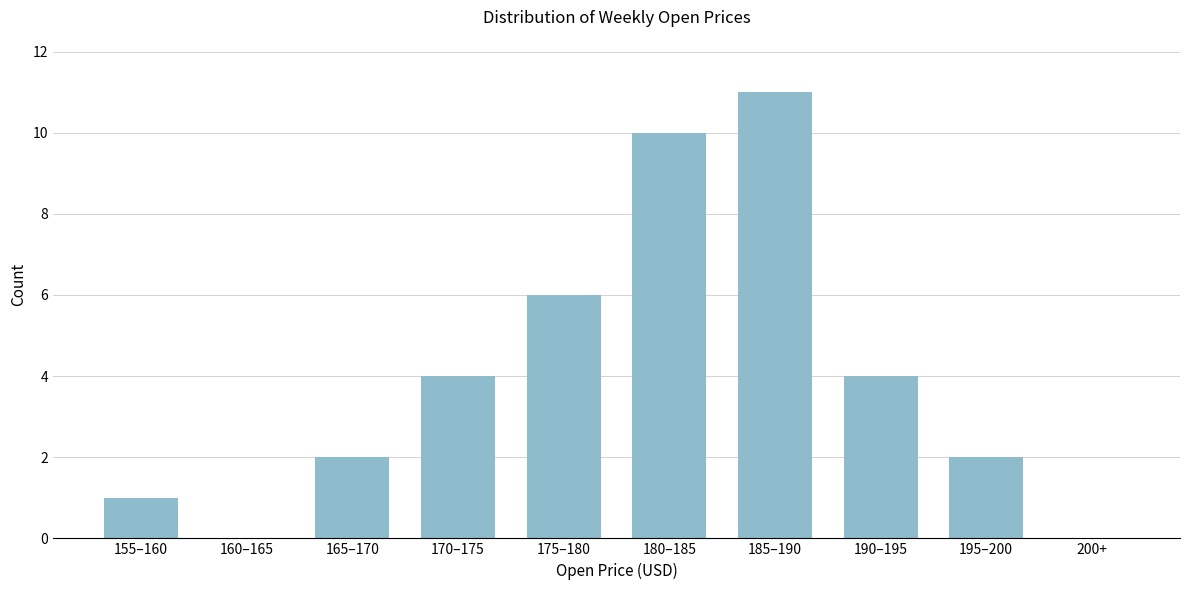

Reading left to right, extract all data points from this chart.

155–160=1	160–165=0	165–170=2	170–175=4	175–180=6	180–185=10	185–190=11	190–195=4	195–200=2	200+=0